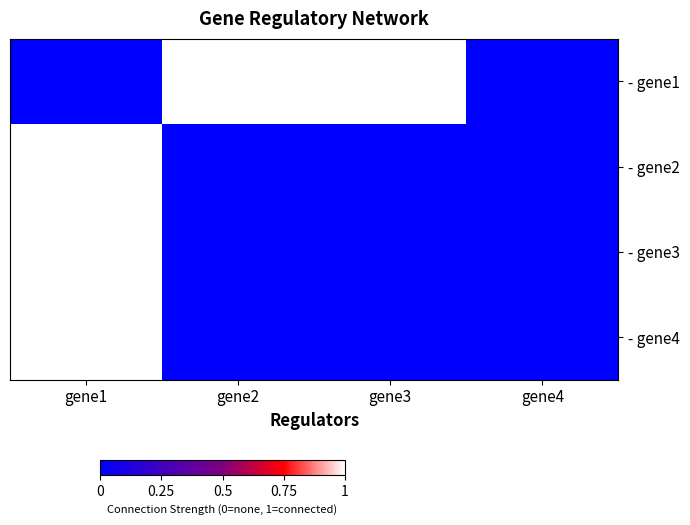

Reading left to right, transcribe all the data shown in this chart.

- gene1: gene1=0	gene2=1	gene3=1	gene4=0
- gene2: gene1=1	gene2=0	gene3=0	gene4=0
- gene3: gene1=1	gene2=0	gene3=0	gene4=0
- gene4: gene1=1	gene2=0	gene3=0	gene4=0